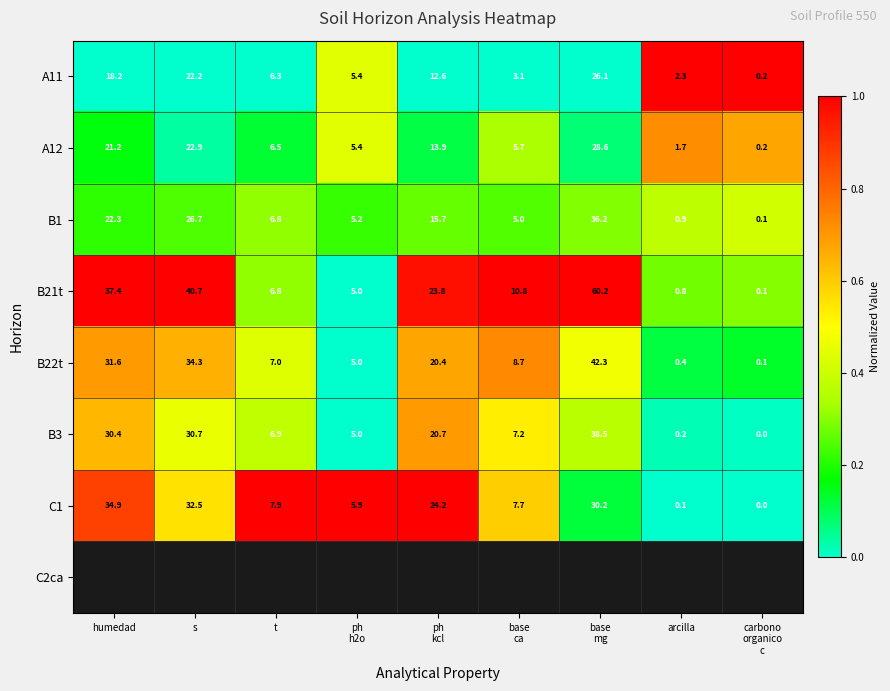

At which label does B22t first exceed 8?

humedad